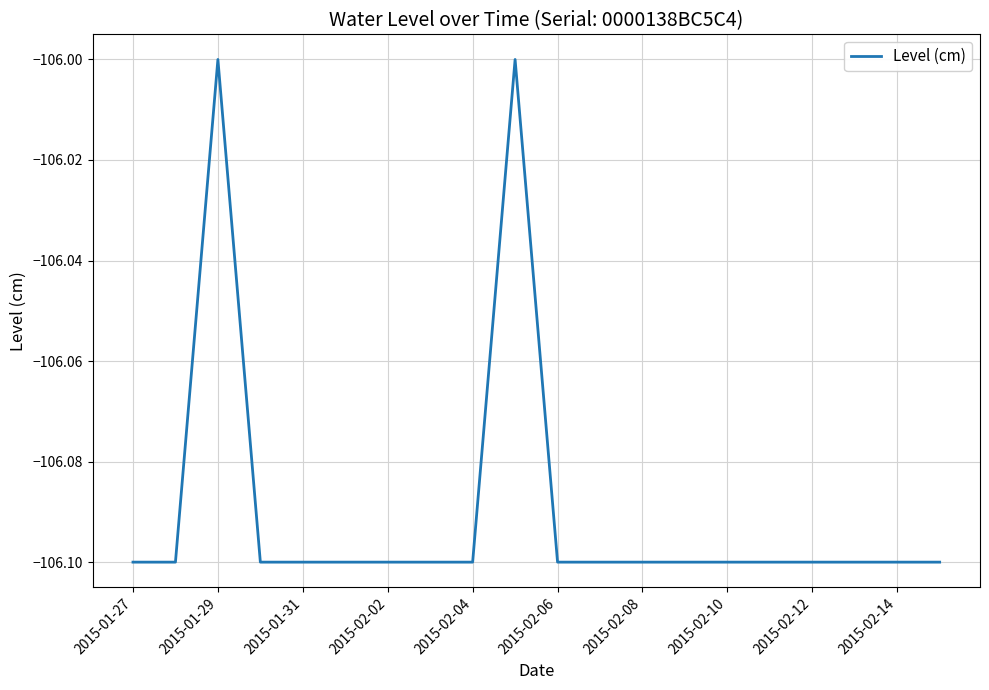

Count the number of categories in the chart.

20